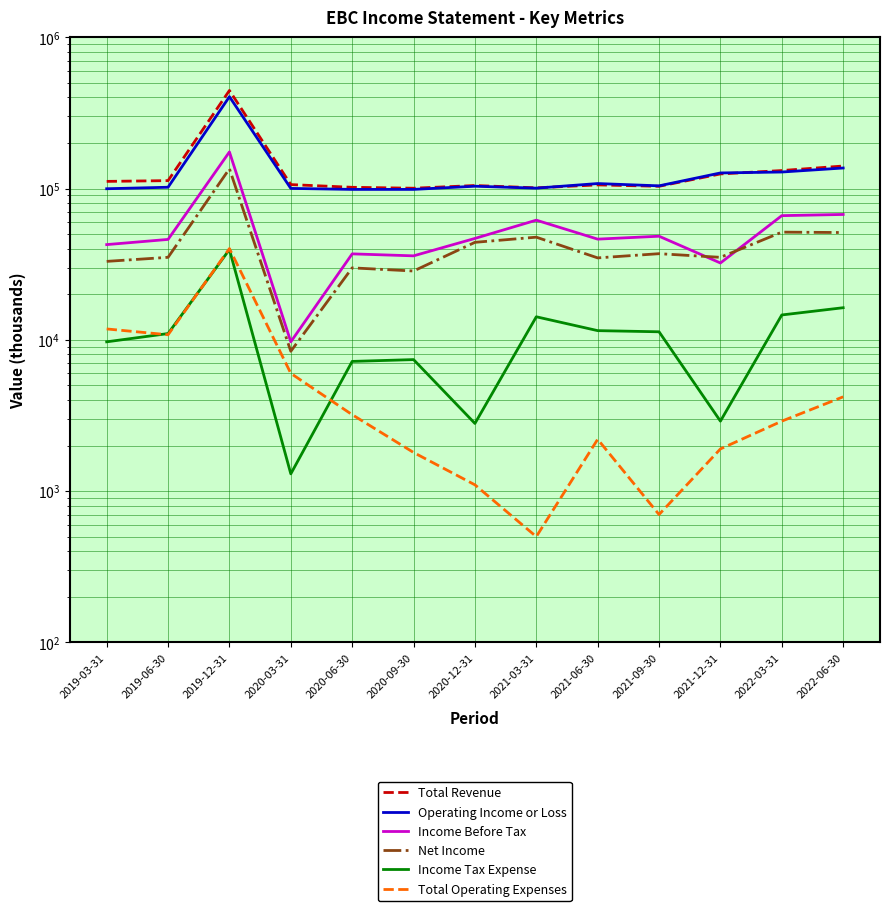

Is it true that Total Revenue equals 101100 at 2021-03-31?

True